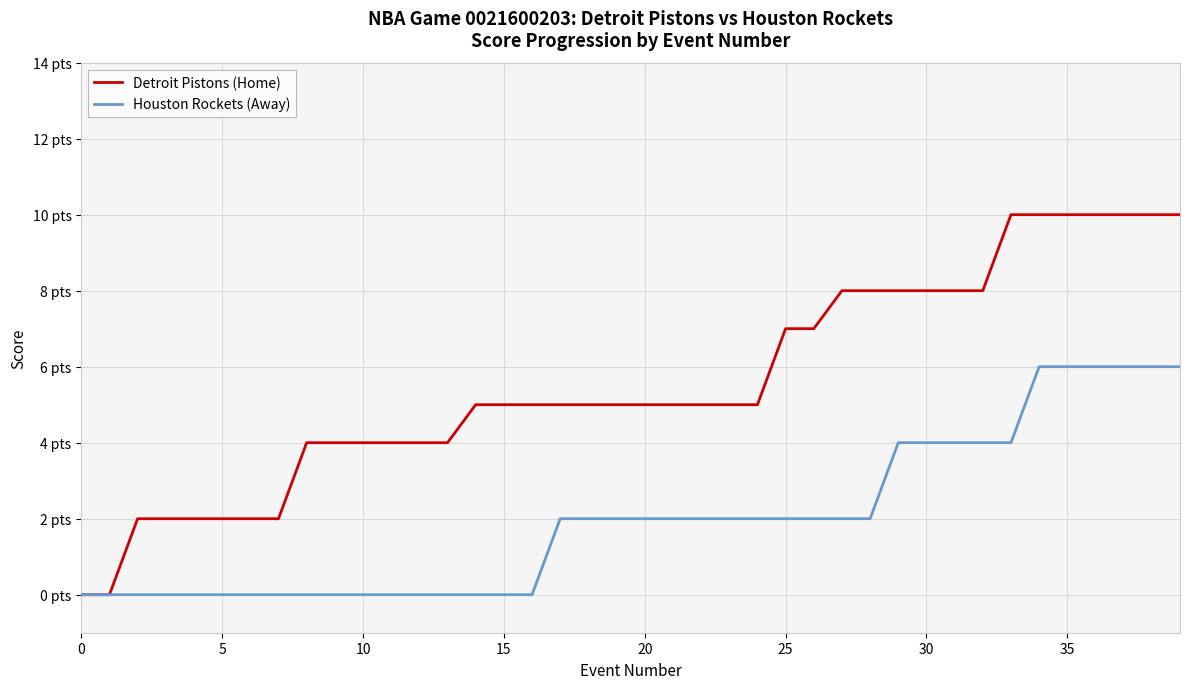

Does the chart have visible grid lines?

Yes